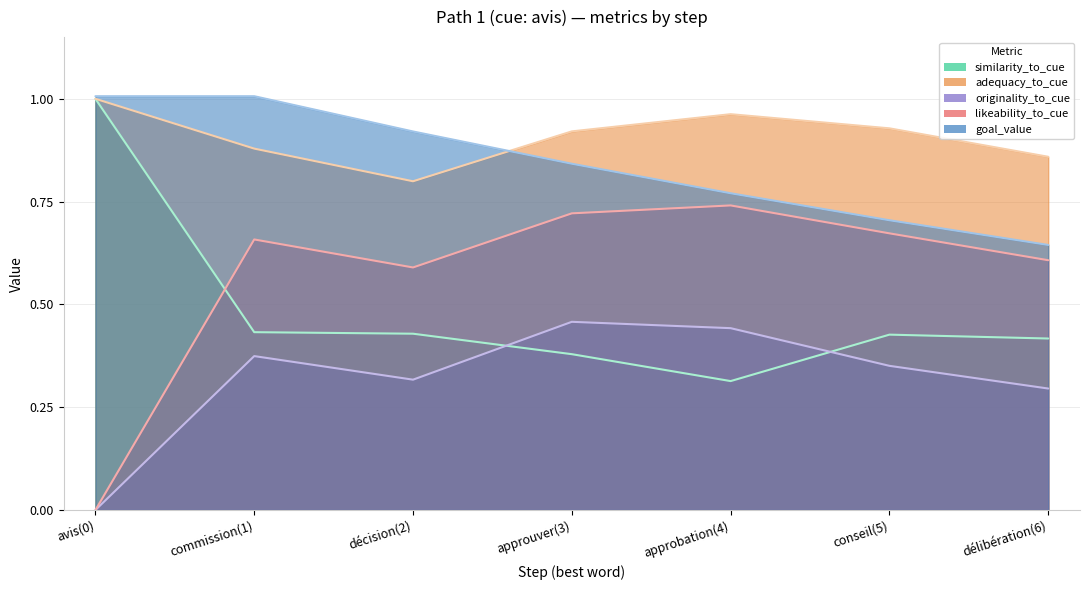

Which series has the widest spread of values?

likeability_to_cue